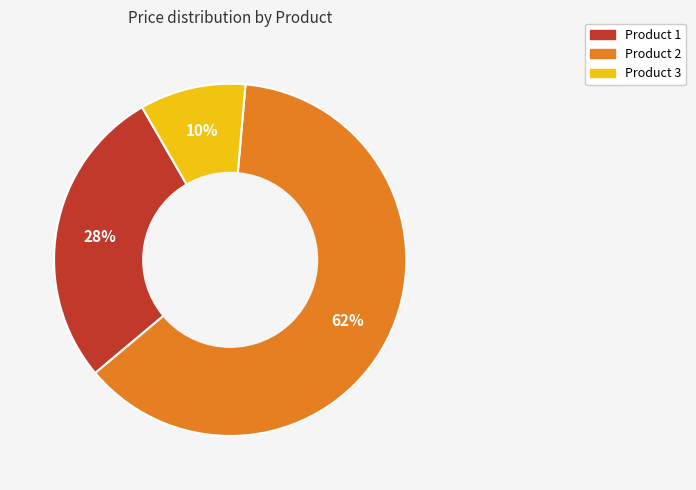

Which has a higher value, Product 1 or Product 2?

Product 2